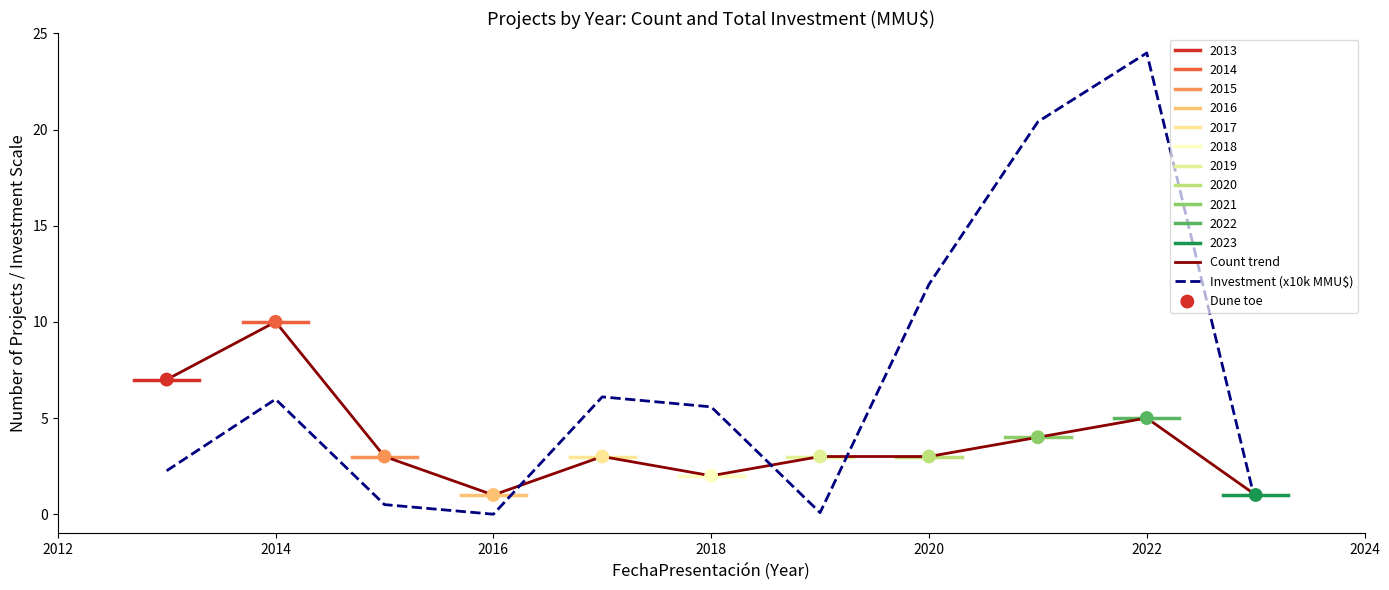

What is the highest value of the Count trend series?

10.0